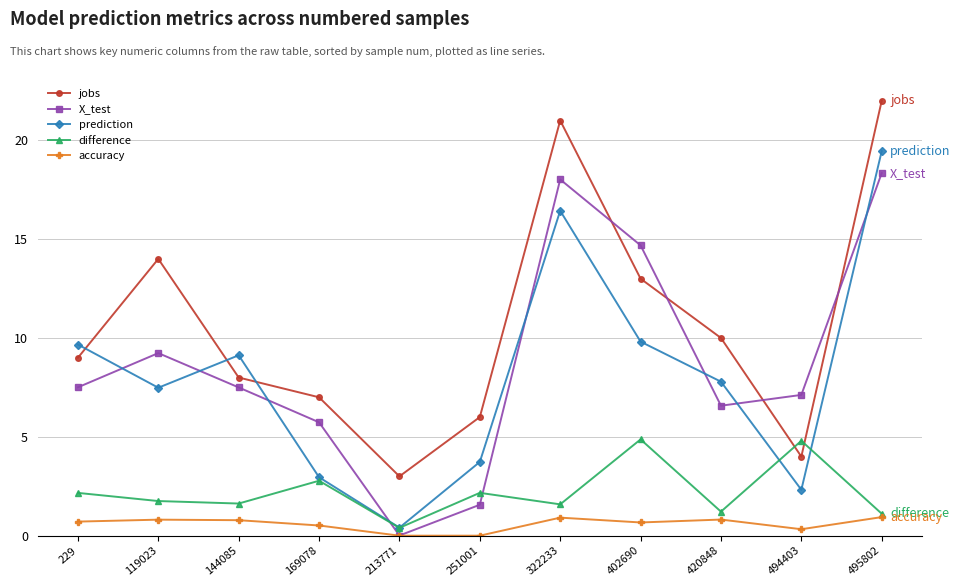

How many intersections are there between jobs and difference?

2